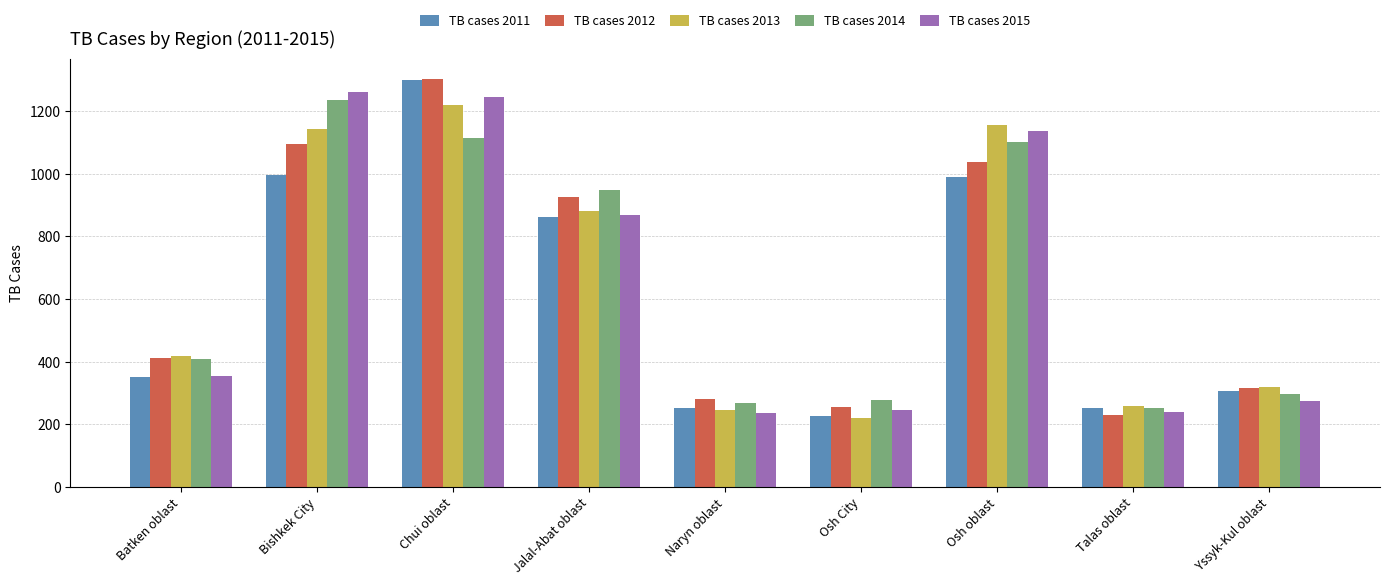

Is the value of TB cases 2012 at Batken oblast greater than the value of TB cases 2015 at Talas oblast?

Yes